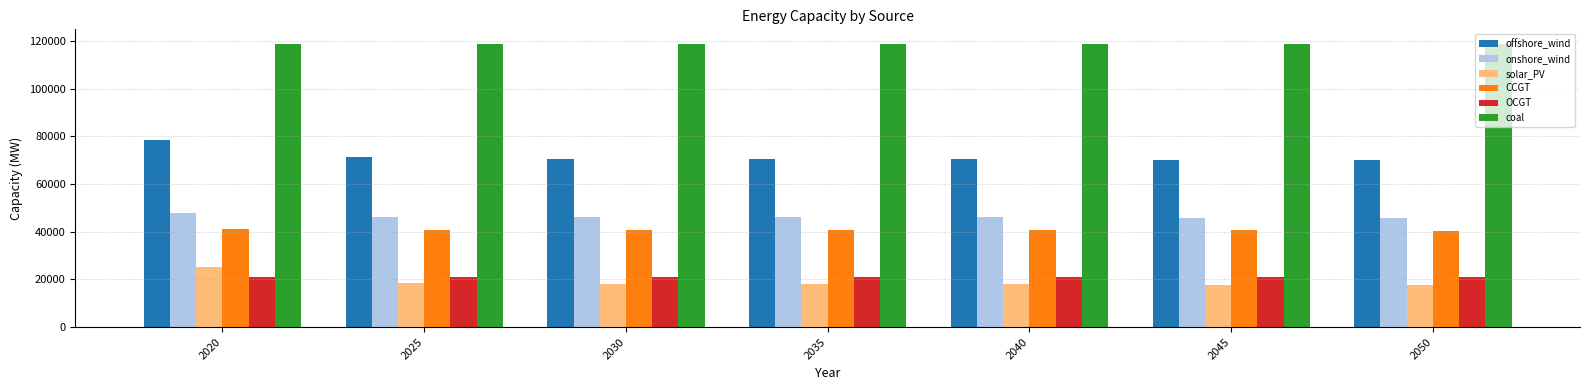

The CCGT series shows 40627.4 at 2025. True or false?

True